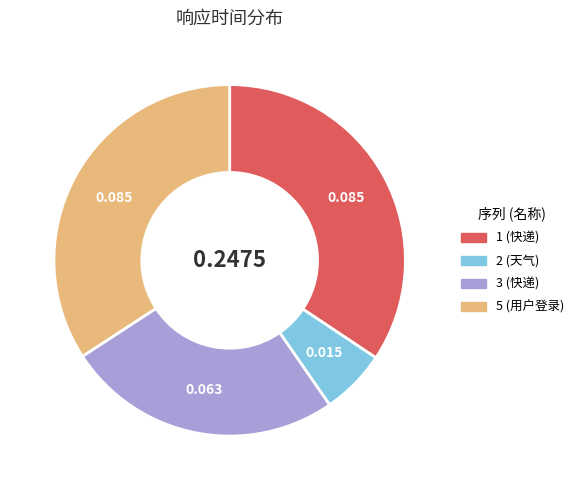

Do 5 (用户登录) and 2 (天气) together represent more than half of the pie?

No